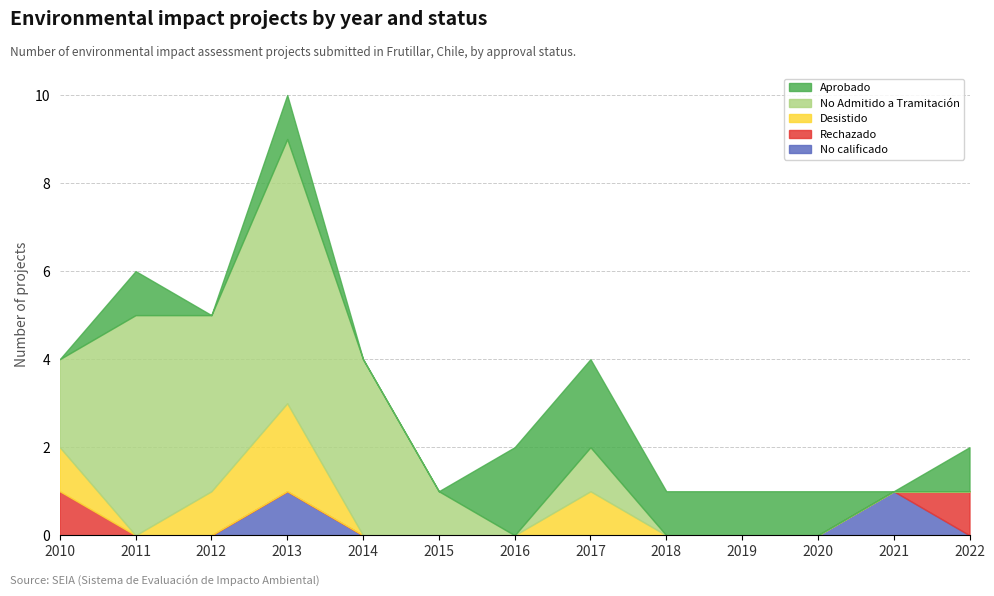

Is it true that Desistido equals 1 at 2017?

True